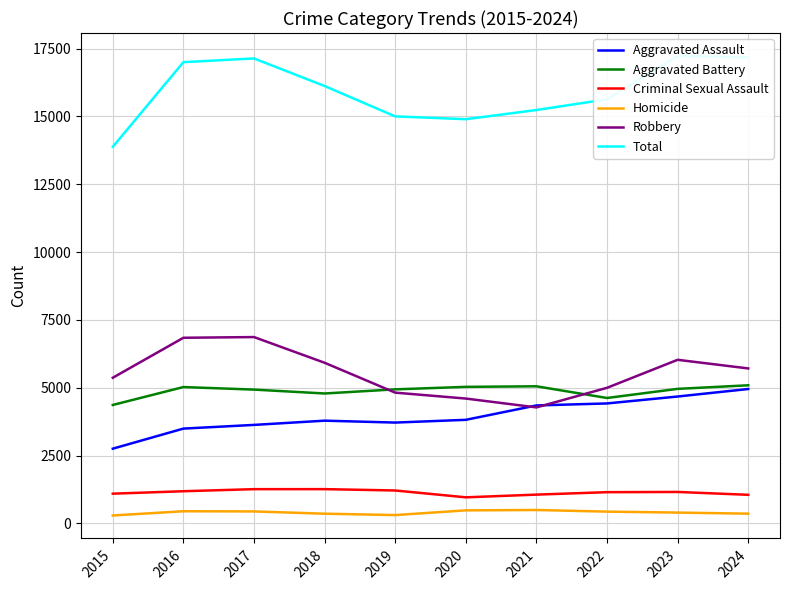

Count the number of categories in the chart.

10